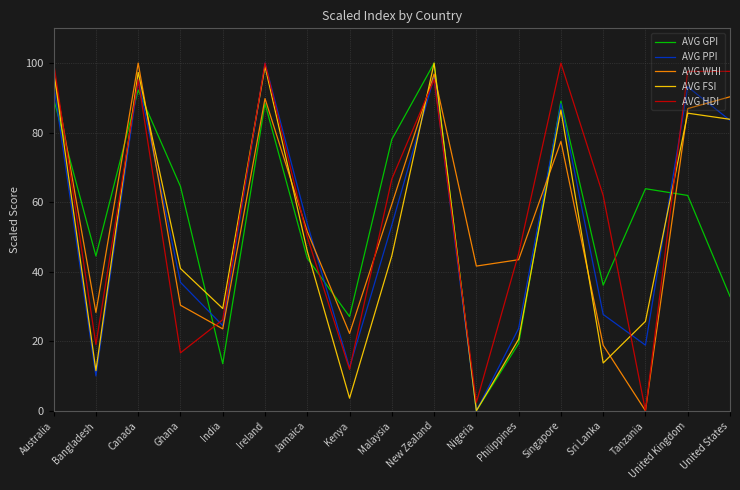

Is the value of AVG PPI at Australia greater than the value of AVG WHI at United States?

Yes